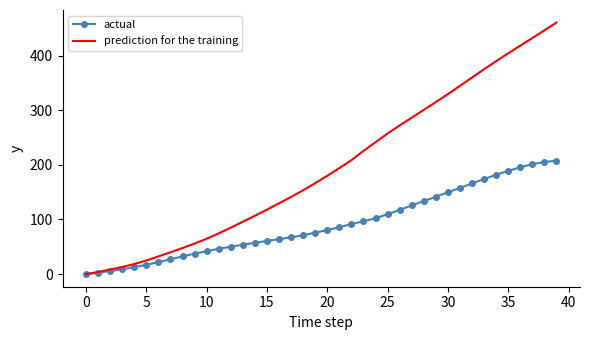

Which series has the largest range (max minus min)?

prediction for the training